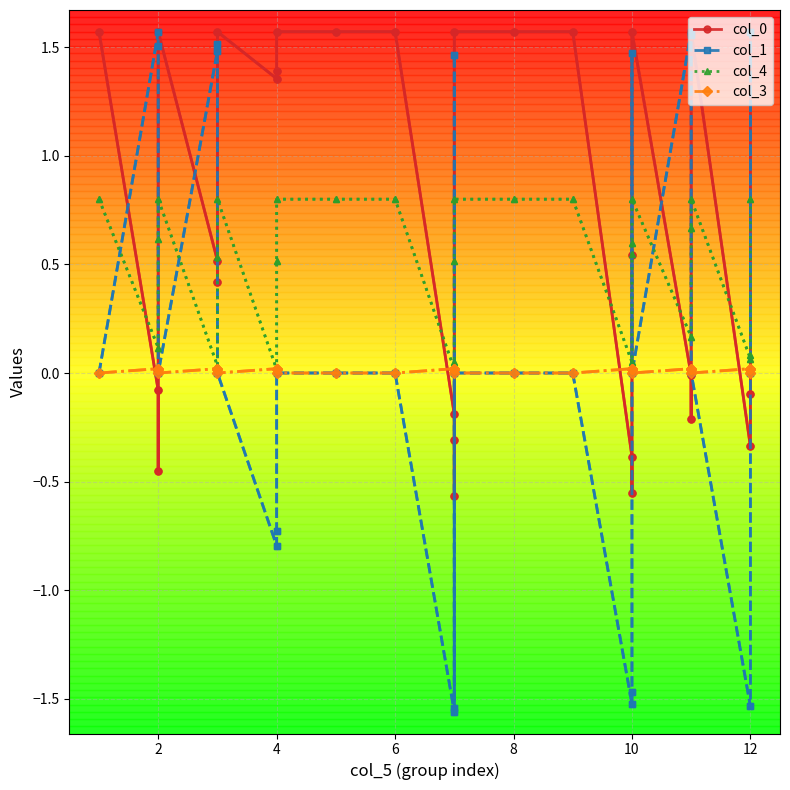

Does the chart display data point markers on the line(s)?

Yes